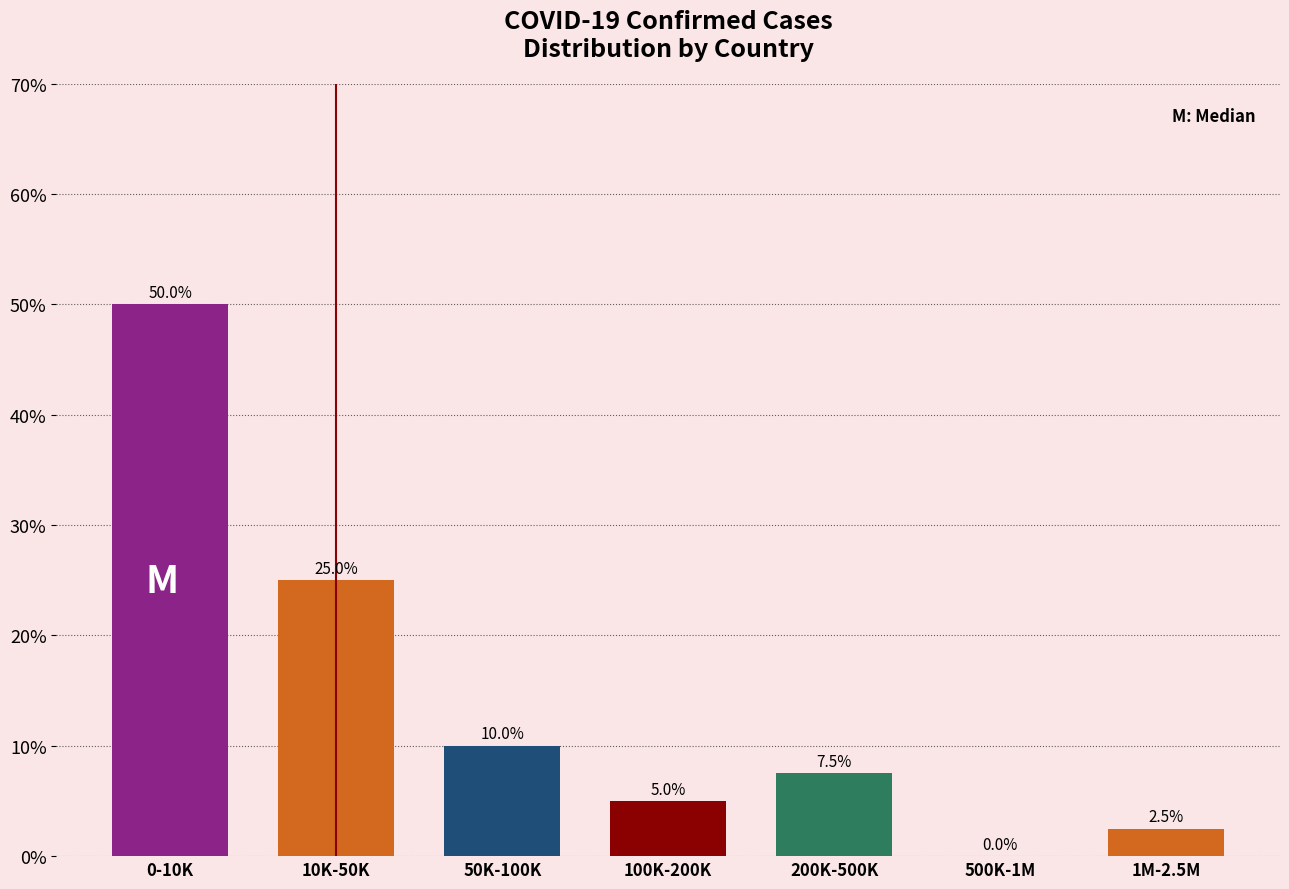

Reading left to right, list all the values displayed in this chart.

0-10K=50.0	10K-50K=25.0	50K-100K=10.0	100K-200K=5.0	200K-500K=7.5	500K-1M=0.0	1M-2.5M=2.5